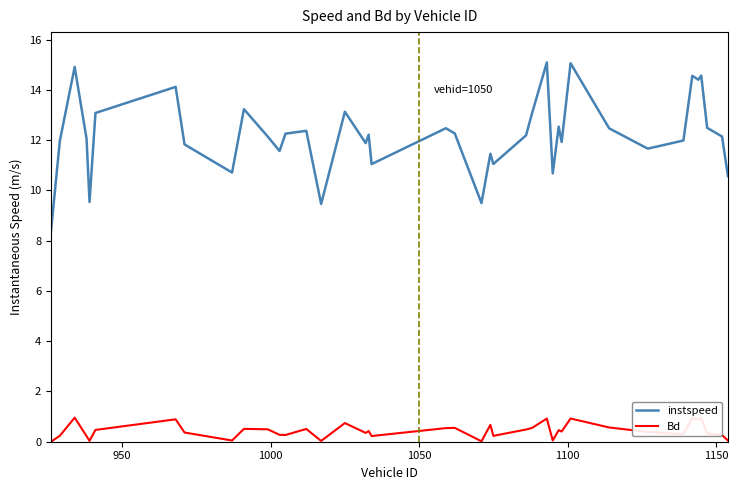

List the series in order of their overall mean, highest first.

instspeed, Bd